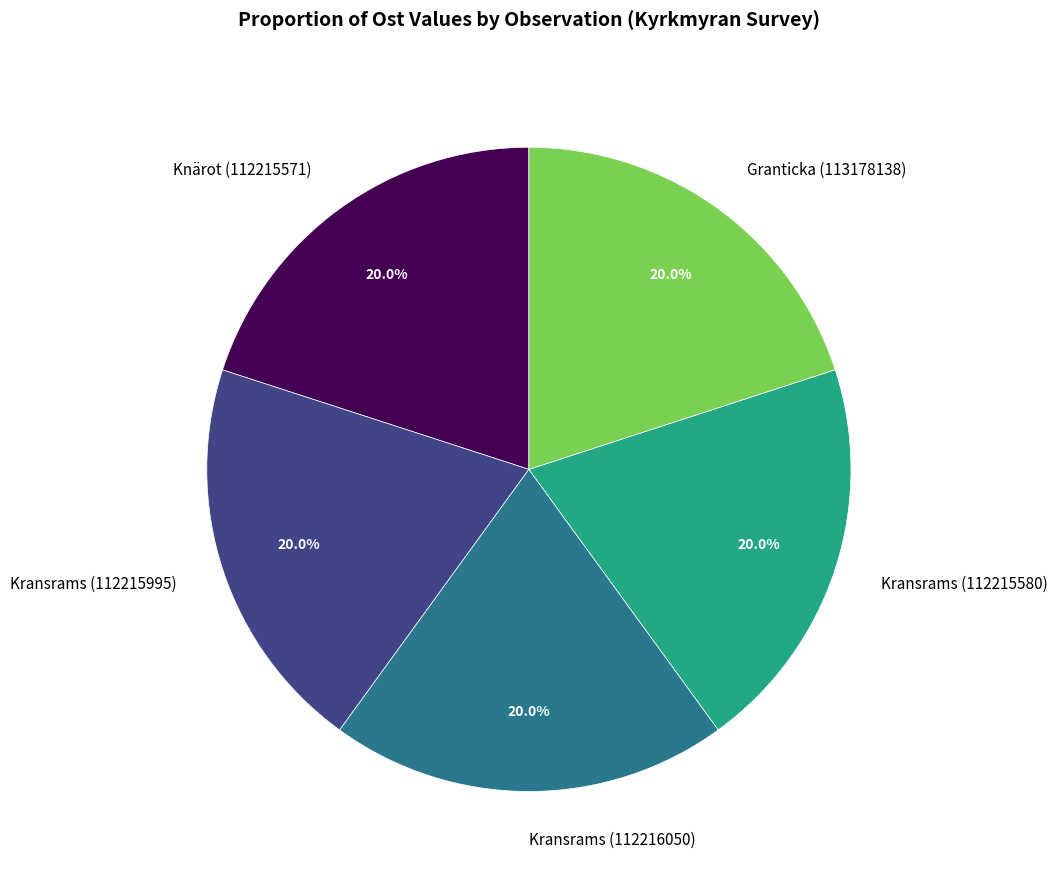

True or false: Knärot (112215571) accounts for 20% of the total.

True